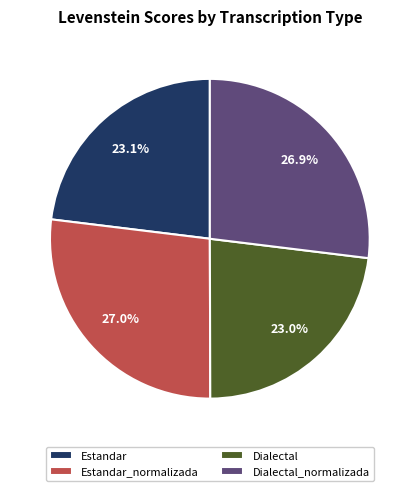

How much of the chart is everything except Dialectal_normalizada?

73.1%